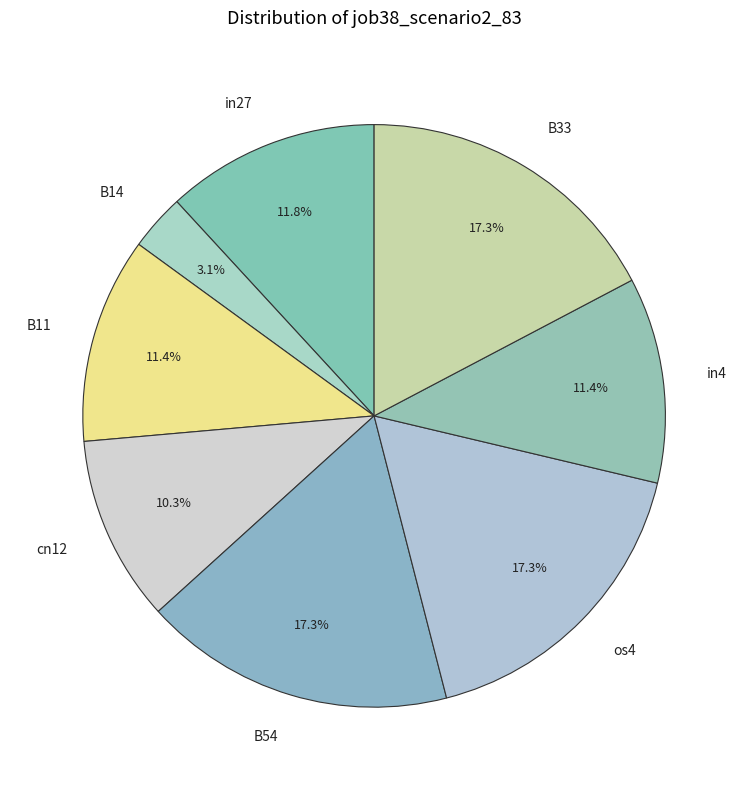

Which category has the smallest portion of the pie?

B14